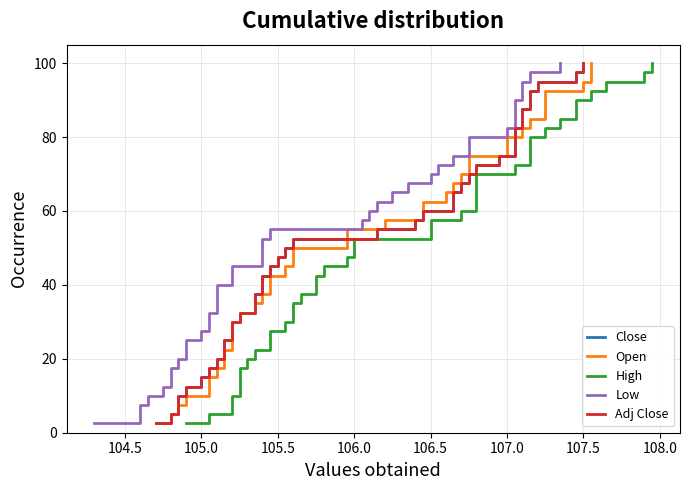

How many lines are shown in the chart?

5